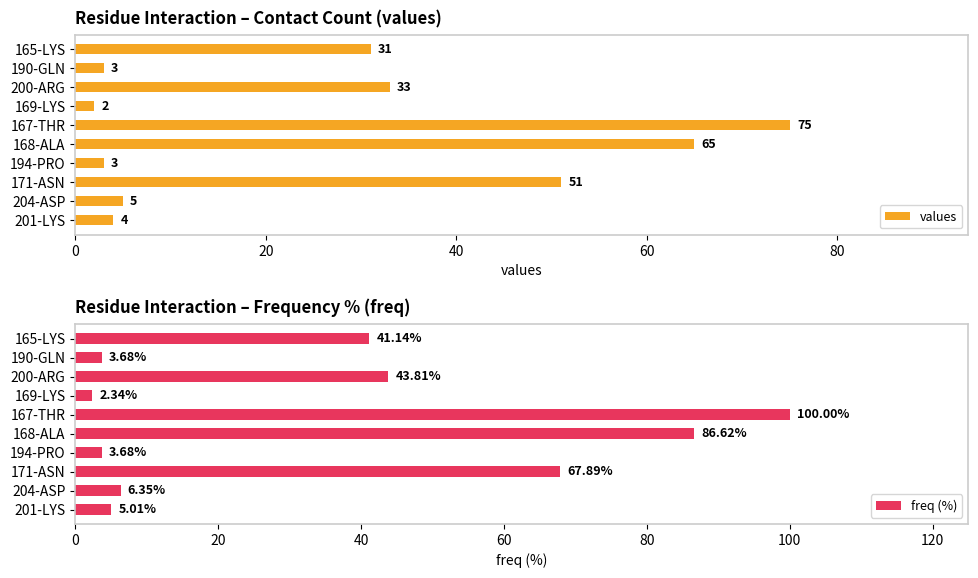

What is the maximum value for values?

75